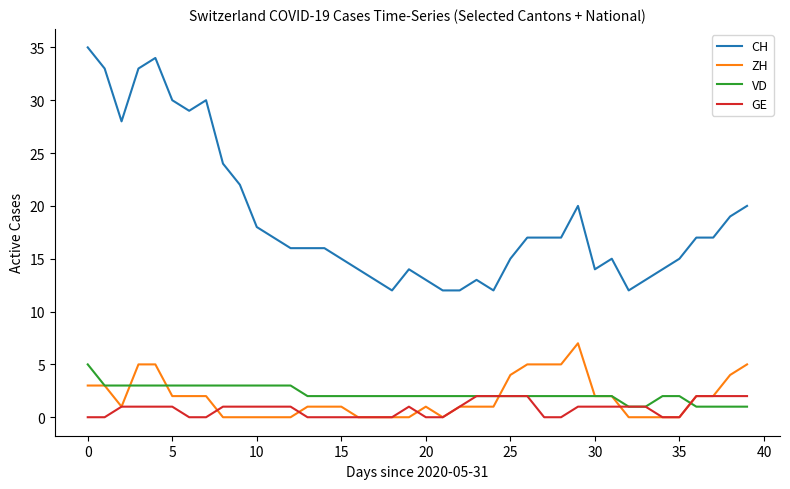

List the series in order of their peak value, lowest first.

GE, VD, ZH, CH